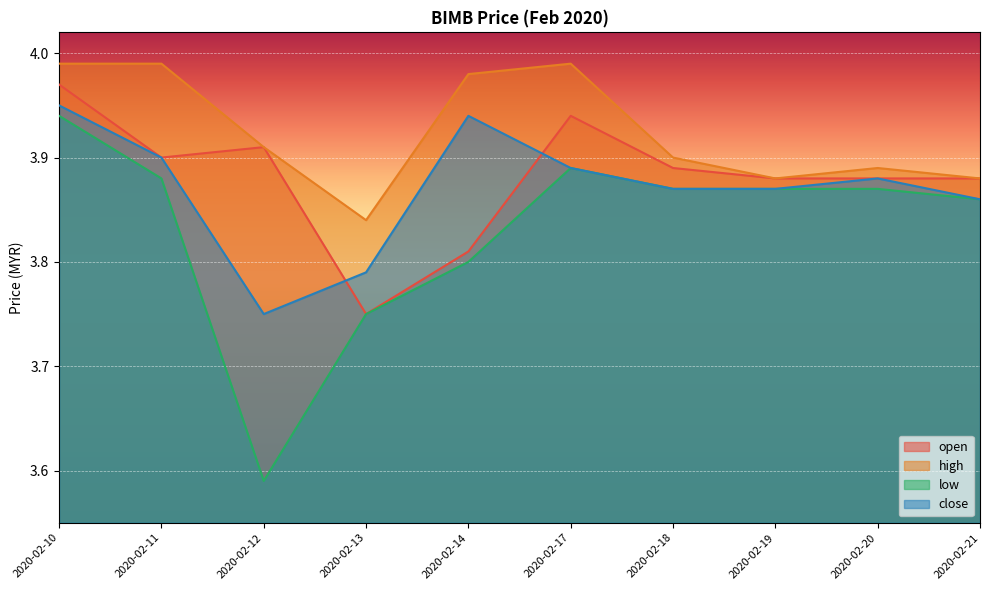

How many distinct data groups are displayed?

4